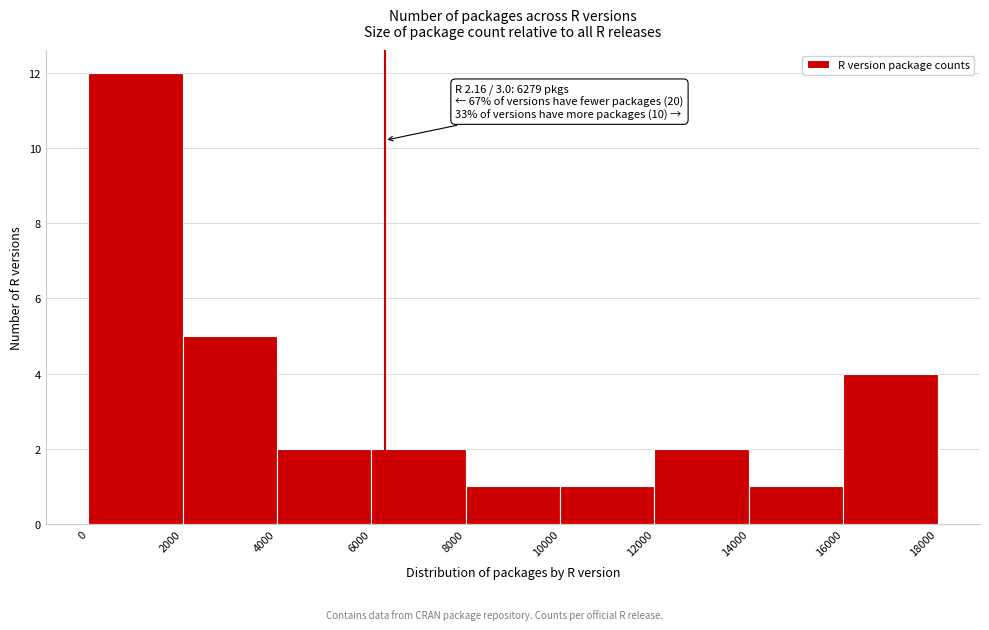

Which range on the x-axis has the tallest bar?

0 to 2000